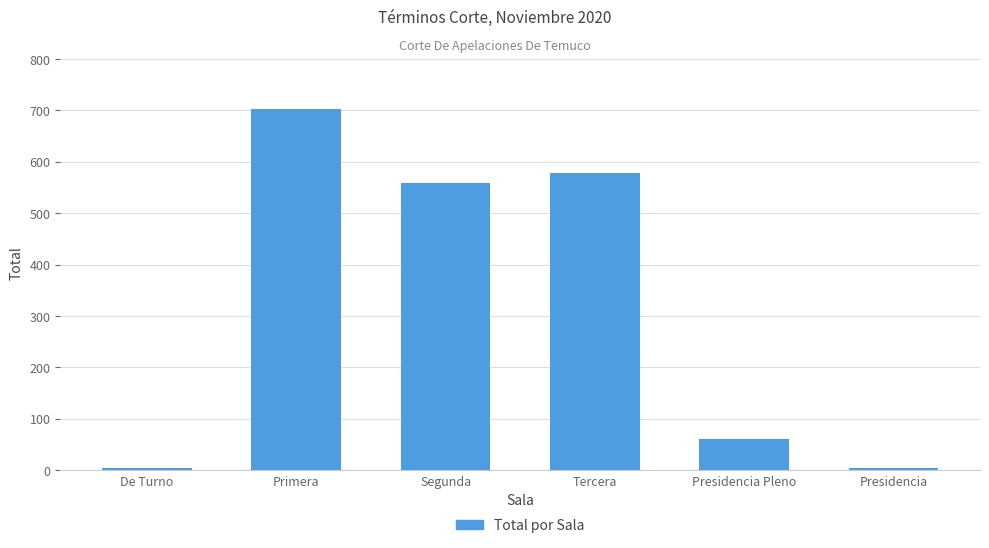

What is the difference between the second highest and second lowest values?

574